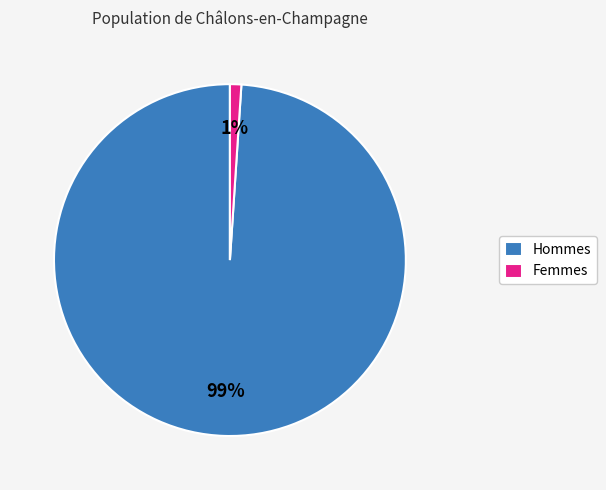

Which slice is the largest?

Hommes